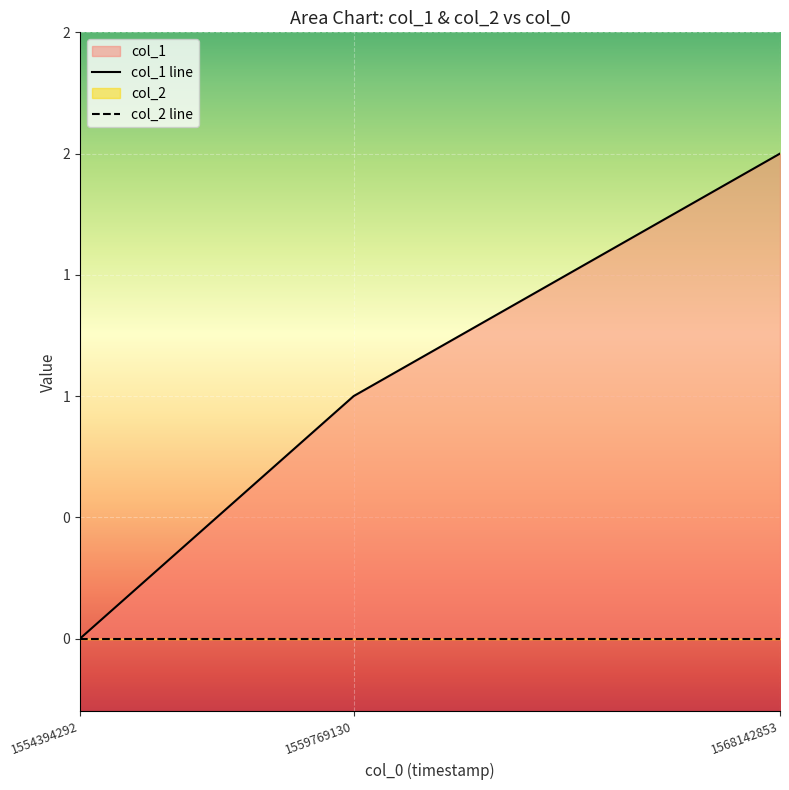

What is the value of the 2nd point from the left?

1